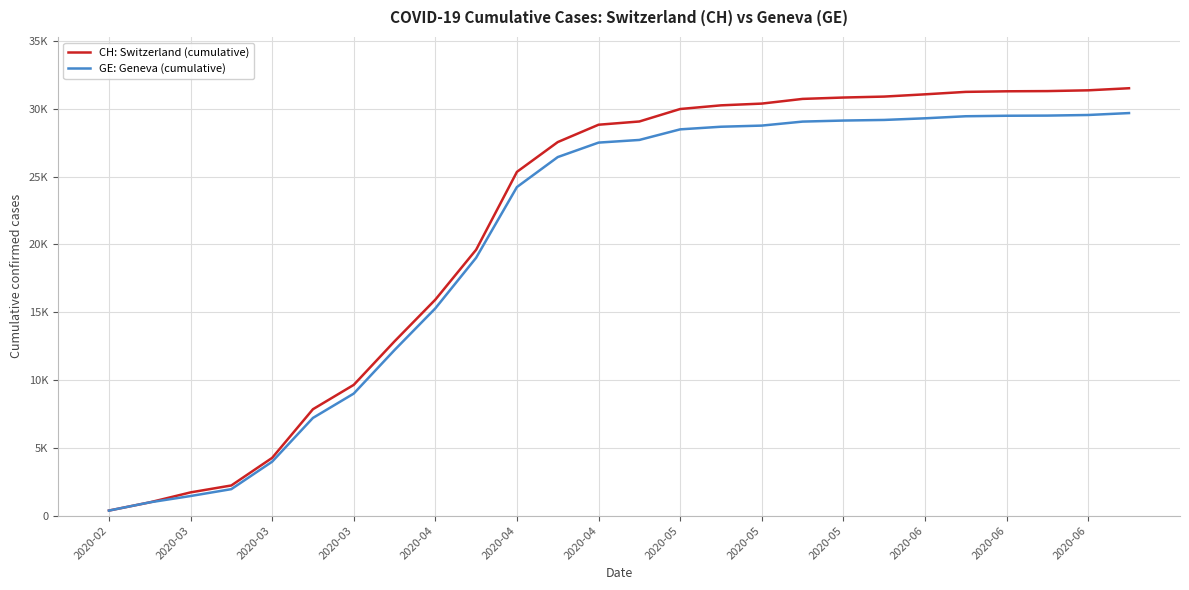

List the series in order of their peak value, highest first.

CH: Switzerland (cumulative), GE: Geneva (cumulative)